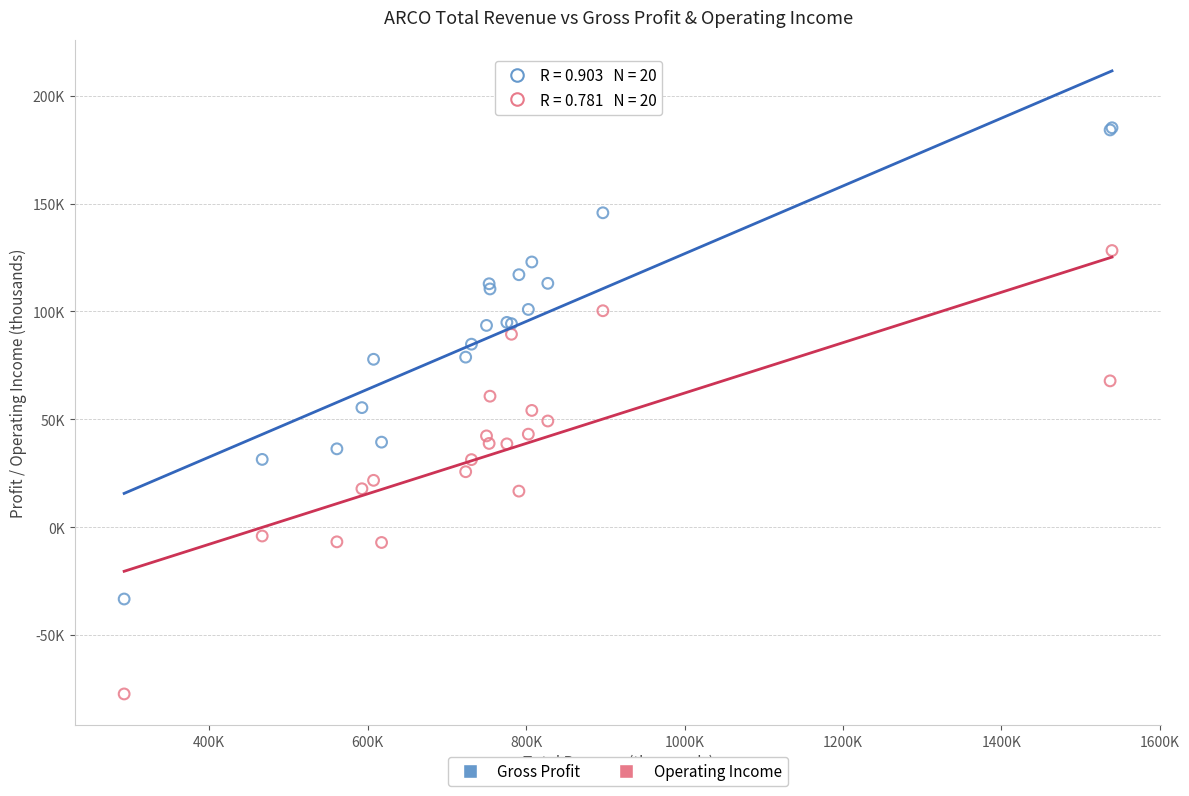

Which series has the largest Y range (max minus min)?

Gross Profit